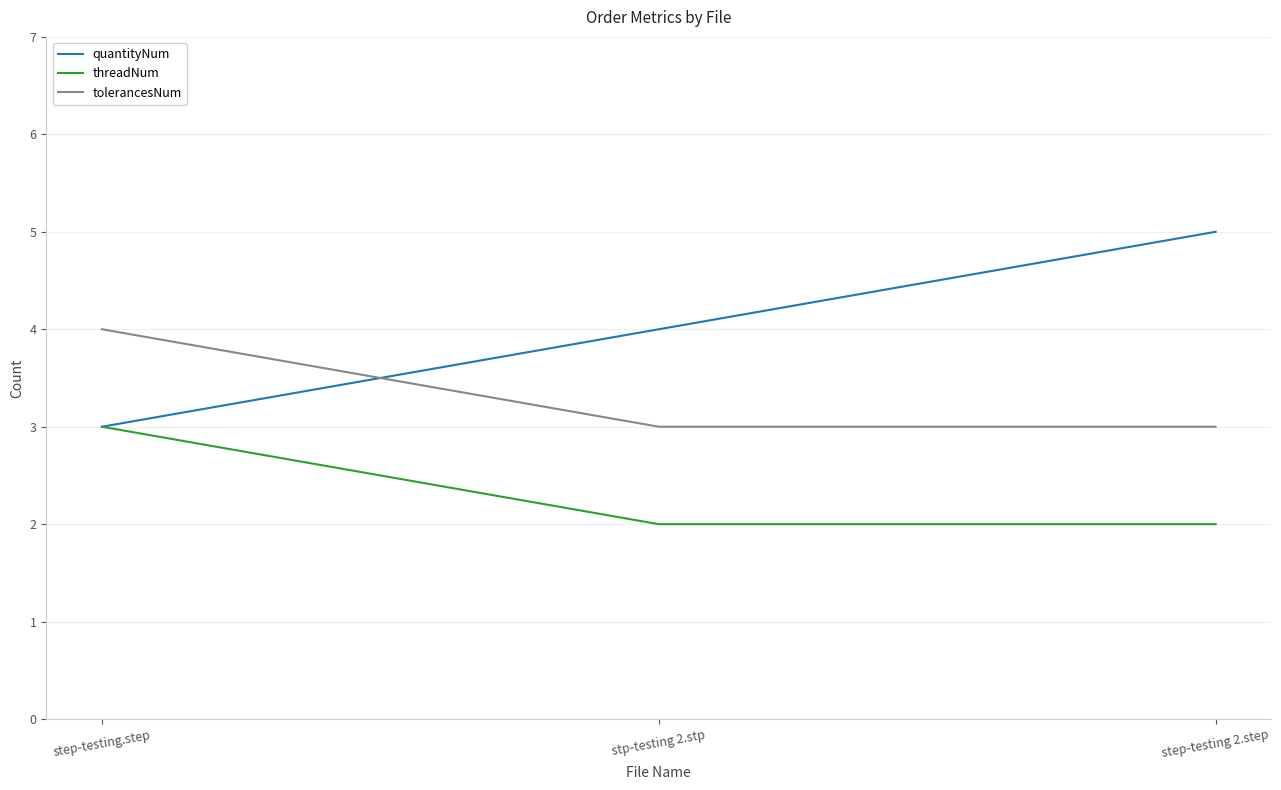

Reading right to left, extract all data points from this chart.

quantityNum: step-testing 2.step=5	stp-testing 2.stp=4	step-testing.step=3
threadNum: step-testing 2.step=2	stp-testing 2.stp=2	step-testing.step=3
tolerancesNum: step-testing 2.step=3	stp-testing 2.stp=3	step-testing.step=4